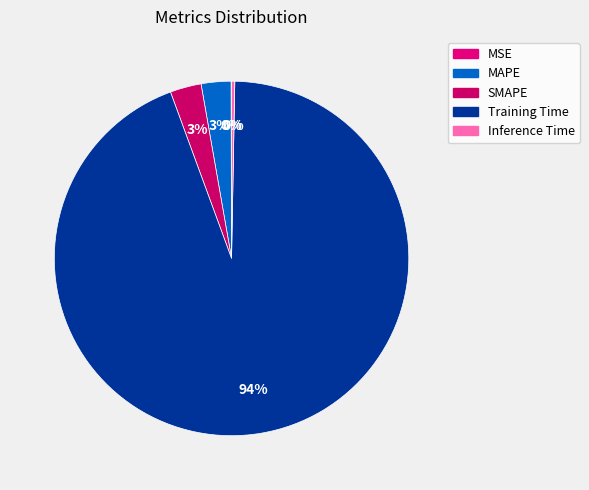

To the nearest percent, what portion does Training Time represent?

94%